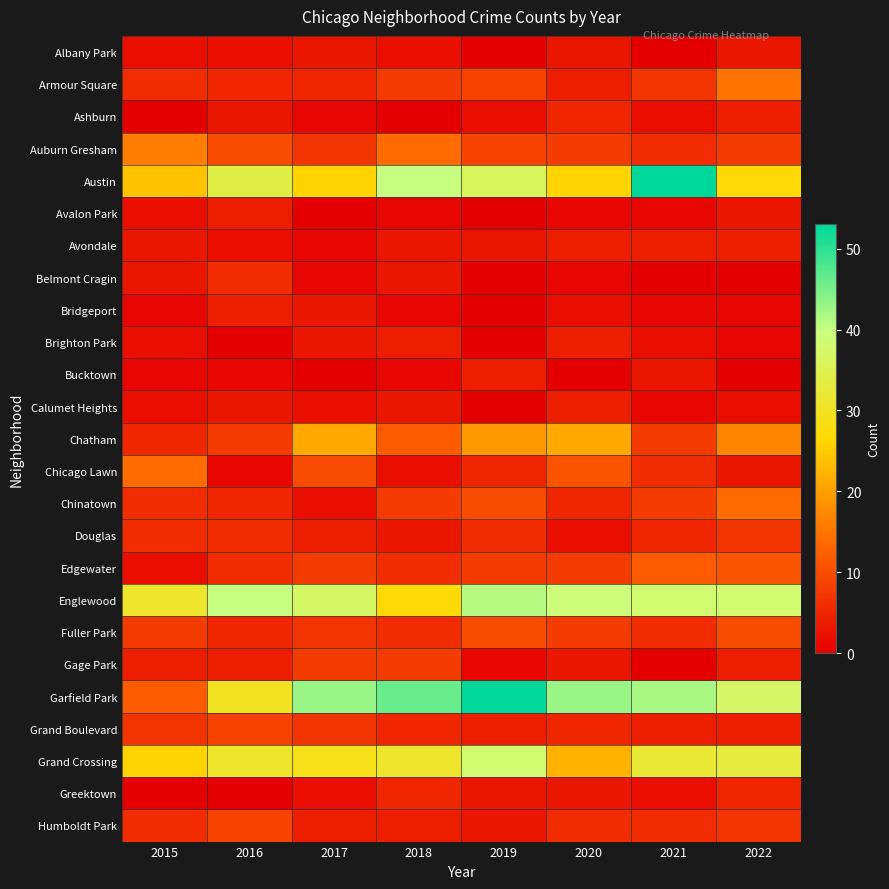

At which category is the sum across all series the highest?

2019